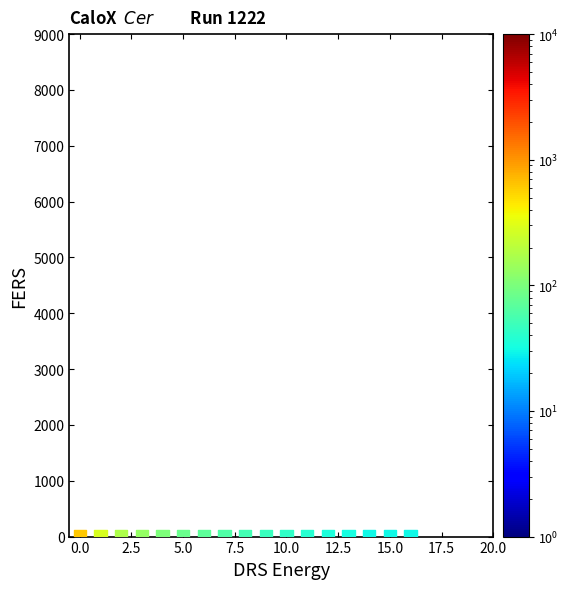

What is the range of Y values (max minus min)?

0.3